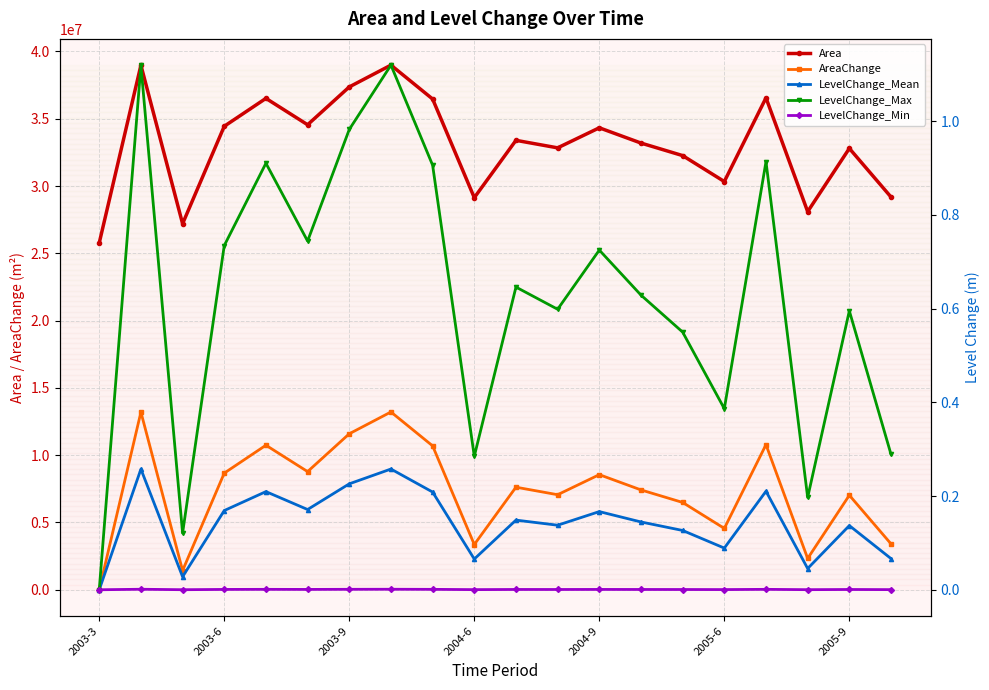

What is the label of the 9th point from the left?

8